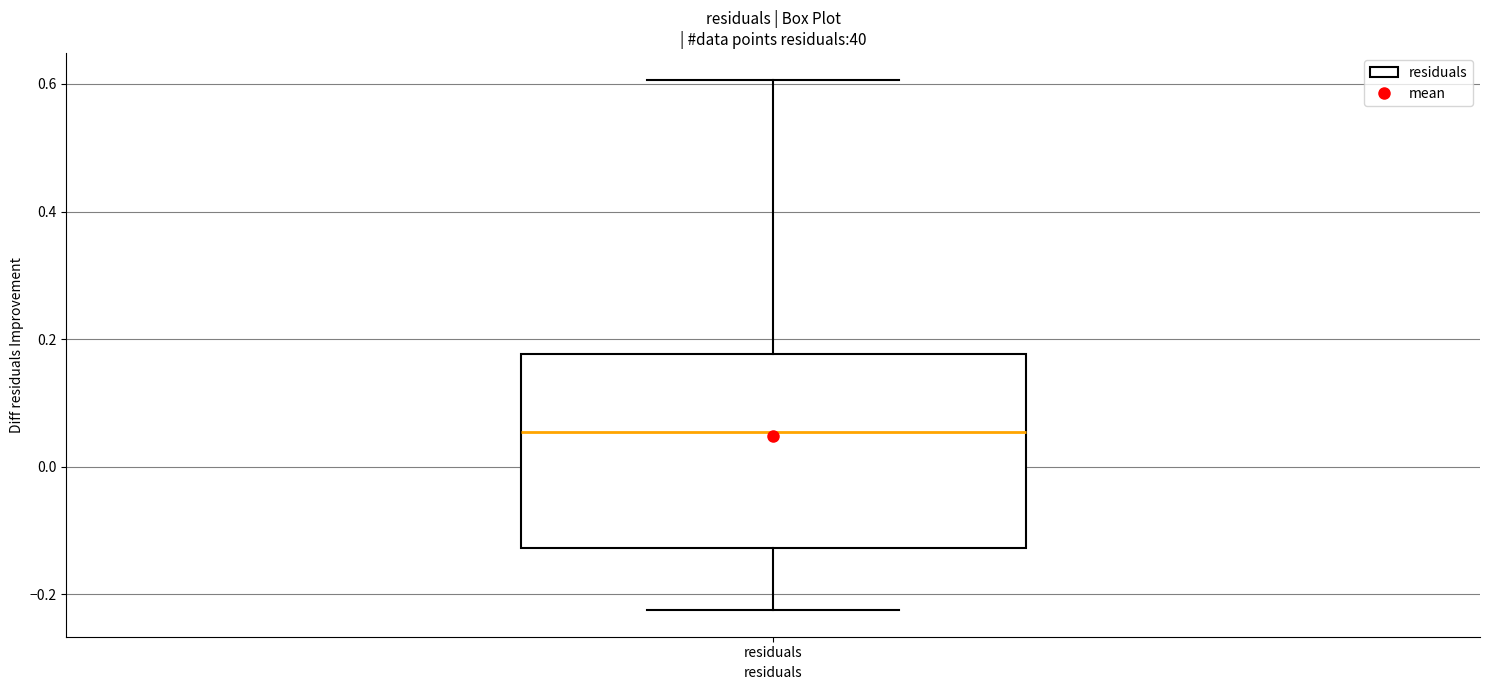

Where does the upper whisker of the box for residuals end on the y-axis? The values are not printed on the chart, so give them approximately, as read against the axis.

0.60